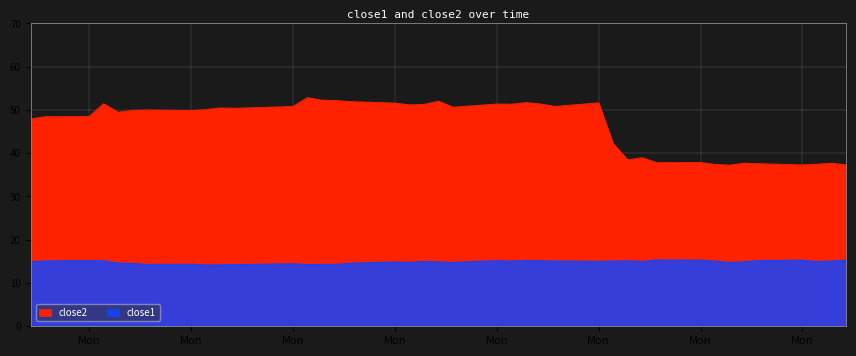

Is it true that close1 equals 22.3 at 2015-05-08?

False